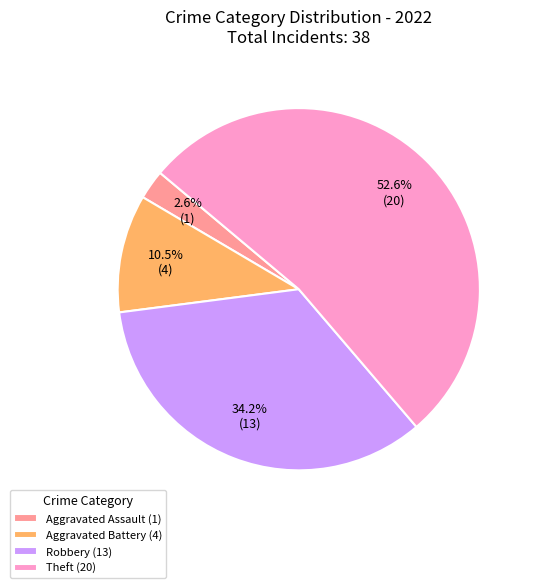

What is the smallest slice in the pie chart?

Aggravated Assault (1)